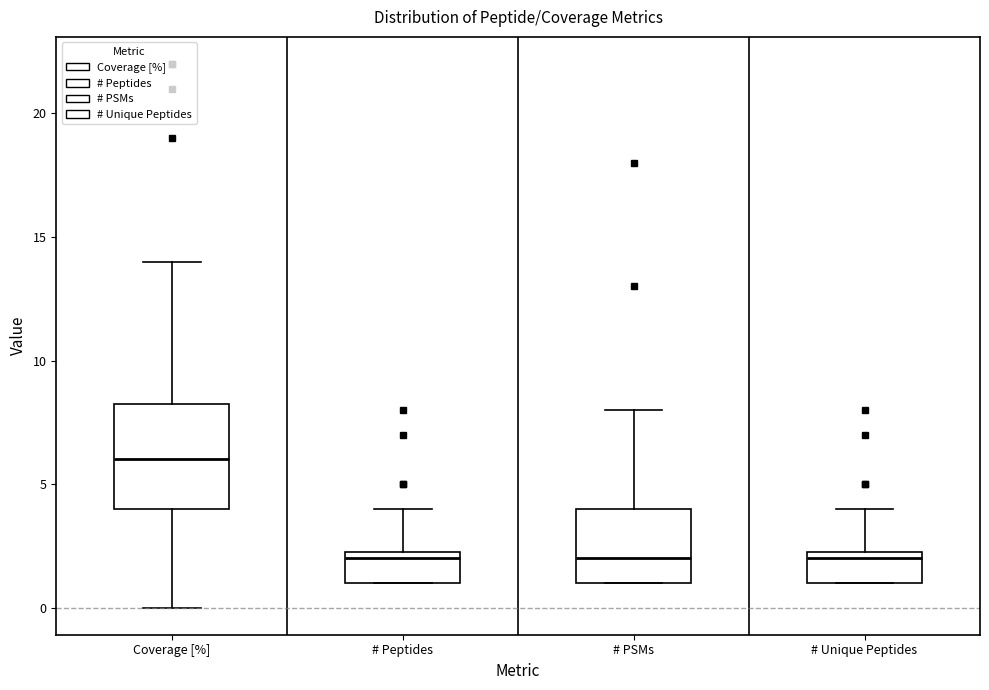

Where is the upper edge of the box for # Unique Peptides on the y-axis? The values are not printed on the chart, so give them approximately, as read against the axis.

2.5